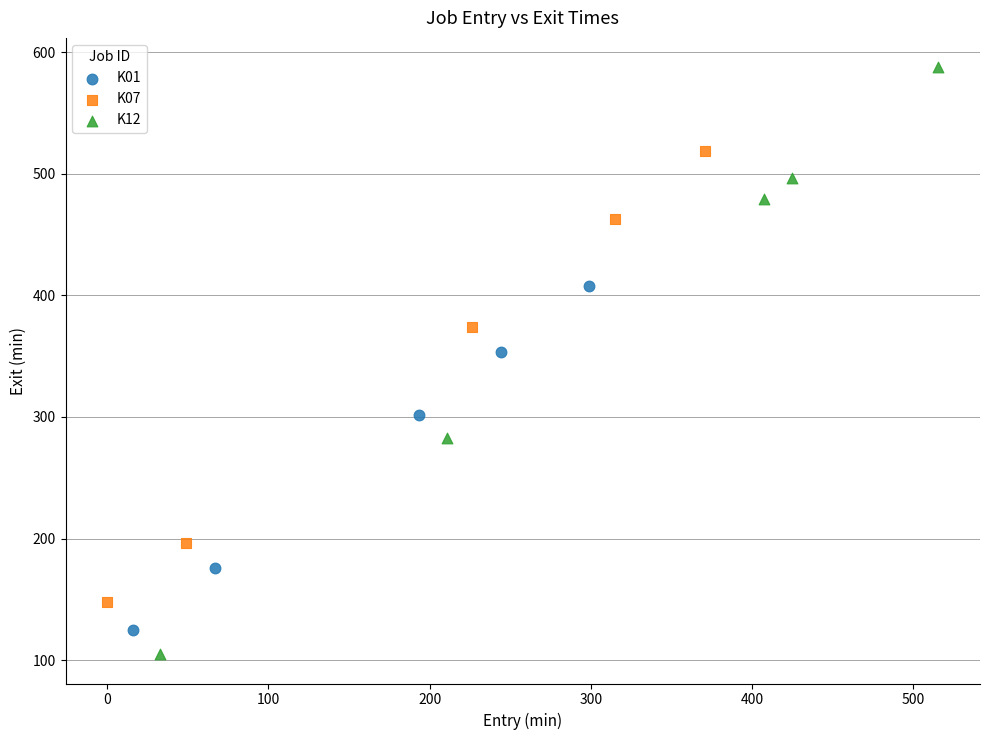

Which series reaches the maximum Y coordinate?

K12